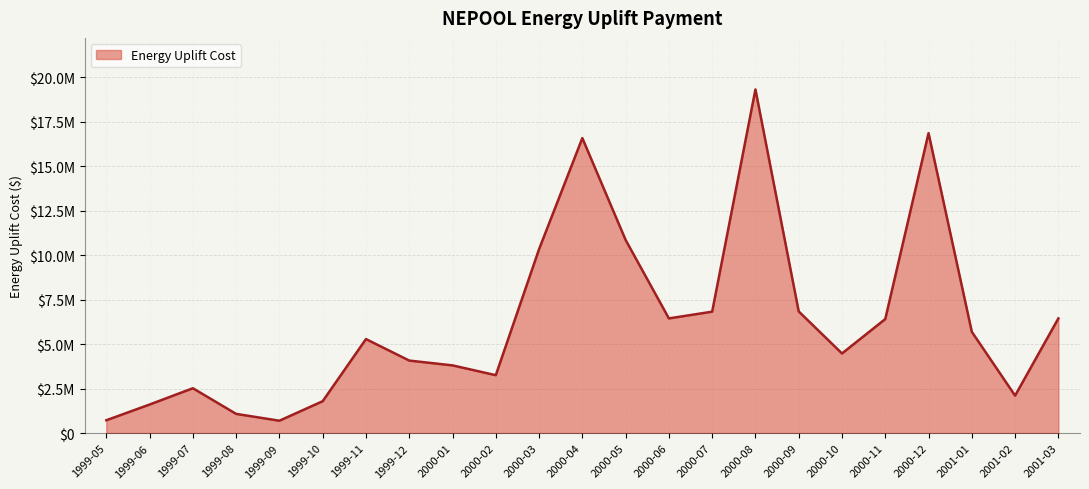

Reading left to right, list all the values displayed in this chart.

1999-05=723209.2	1999-06=1607387.9	1999-07=2523035.5	1999-08=1081275.9	1999-09=697551.9	1999-10=1794578.4	1999-11=5285829.5	1999-12=4077677.9	2000-01=3807476.9	2000-02=3256515.3	2000-03=10338310.5	2000-04=16581640.4	2000-05=10857623.0	2000-06=6447685.8	2000-07=6826051.8	2000-08=19315809.1	2000-09=6840406.0	2000-10=4477782.0	2000-11=6410999.0	2000-12=16861258.5	2001-01=5693984.9	2001-02=2107810.7	2001-03=6447685.8